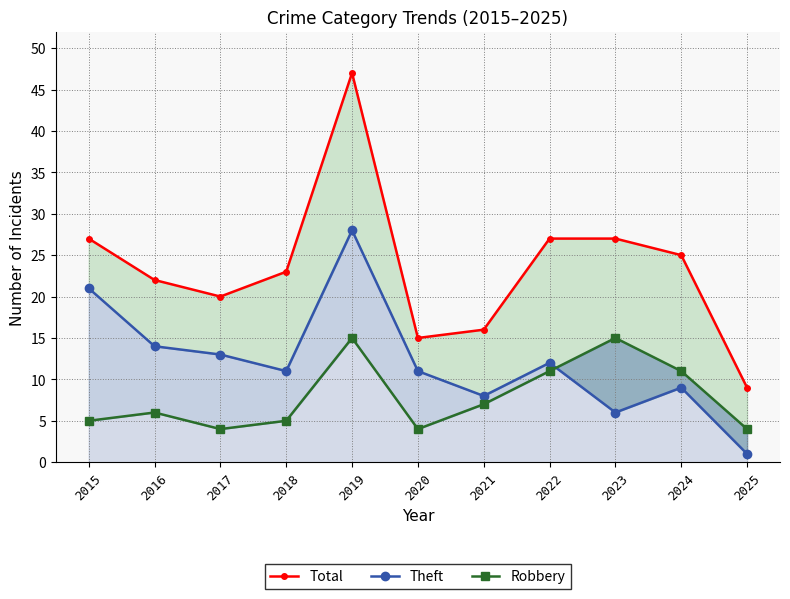

Rank the categories by Total value from lowest to highest.

2025, 2020, 2021, 2017, 2016, 2018, 2024, 2015, 2022, 2023, 2019